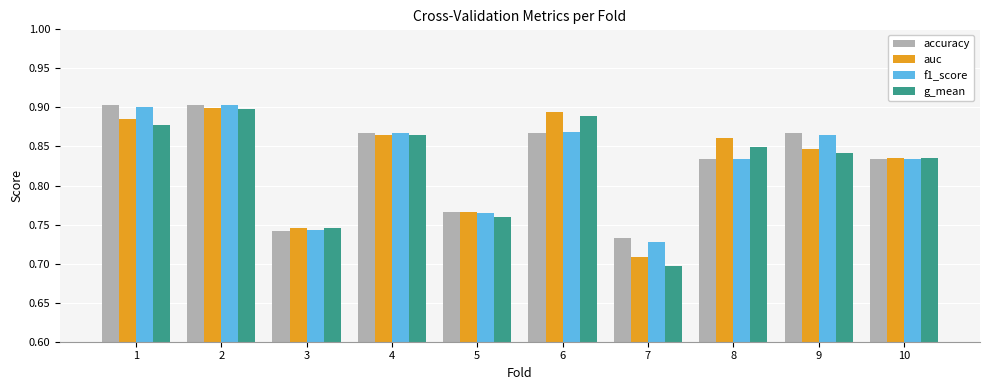

Which category has the lowest value in the g_mean series?

7